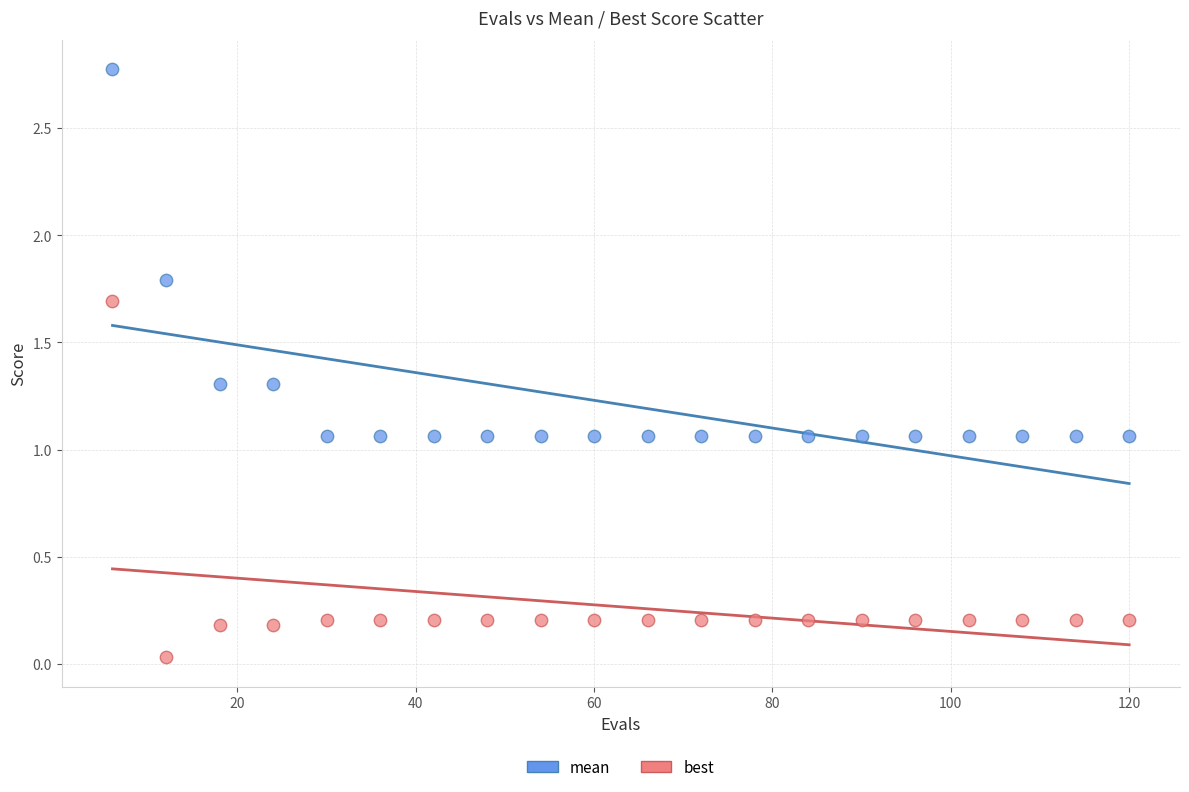

Which series reaches the maximum Y coordinate?

mean